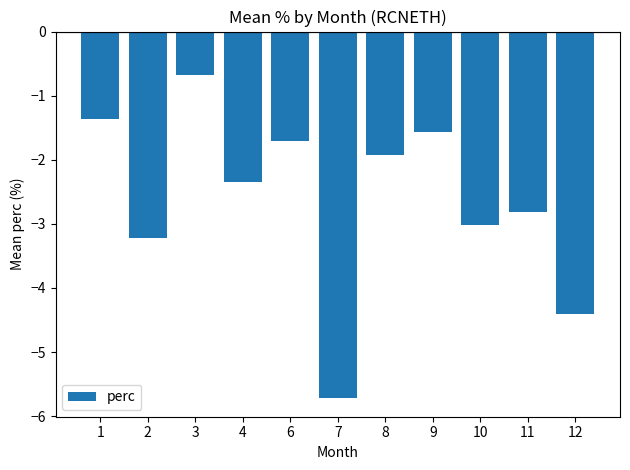

What is the difference between the maximum and second lowest values?

3.7